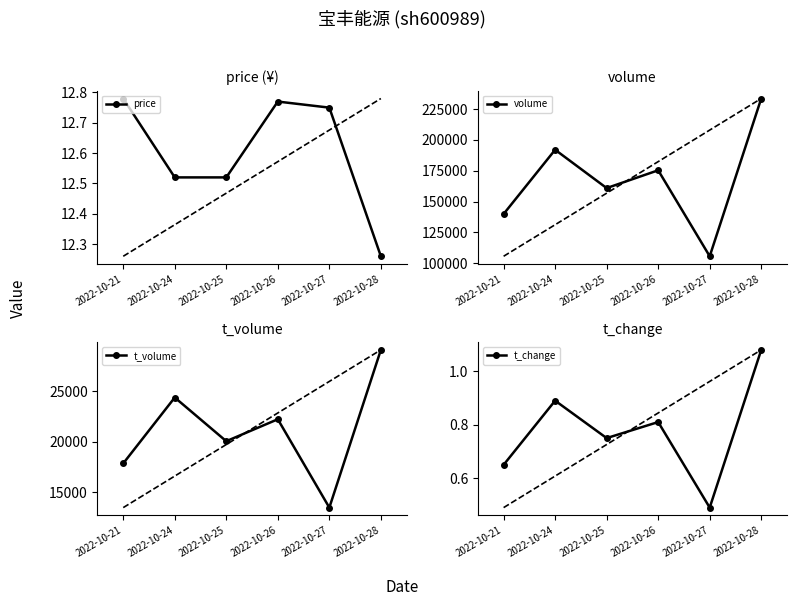

What is the difference between the second highest and minimum values in the t_volume series?

10893